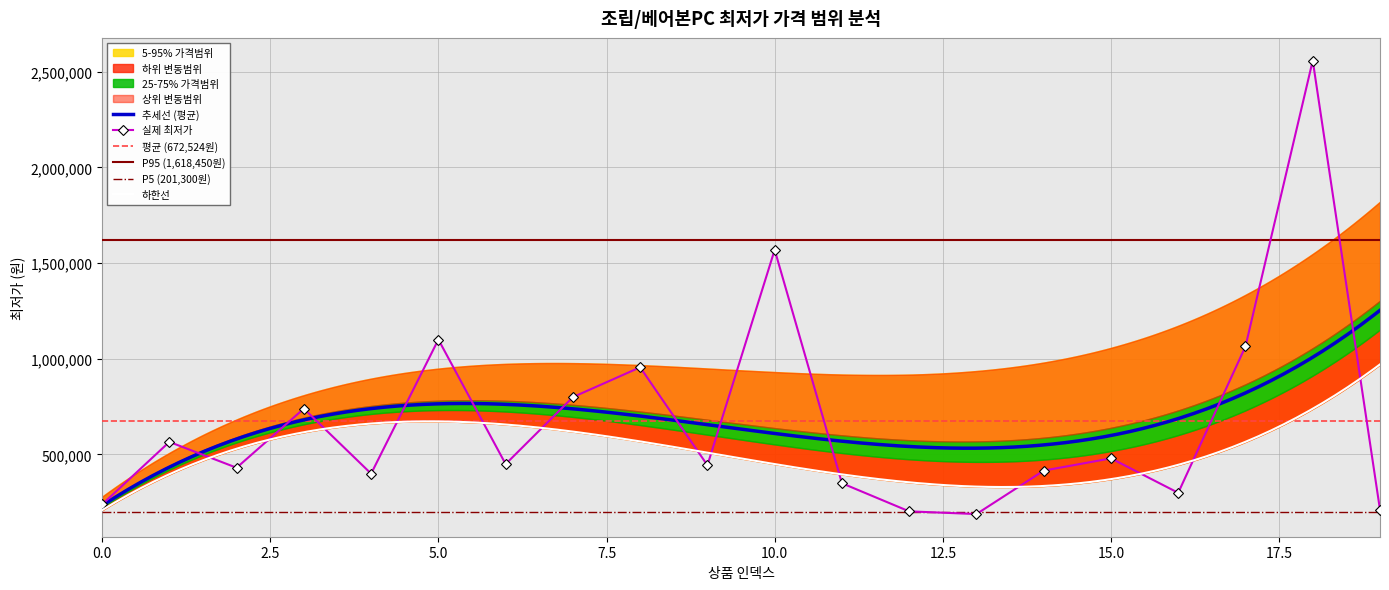

How many categories are shown in the chart?

20